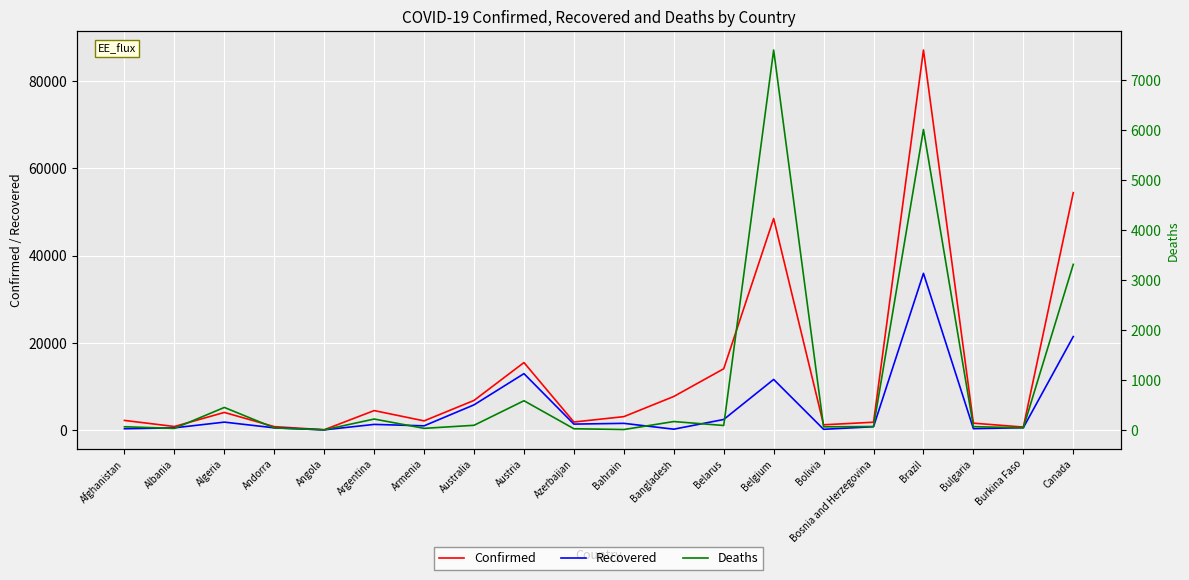

At which label does Deaths first exceed 69?

Algeria